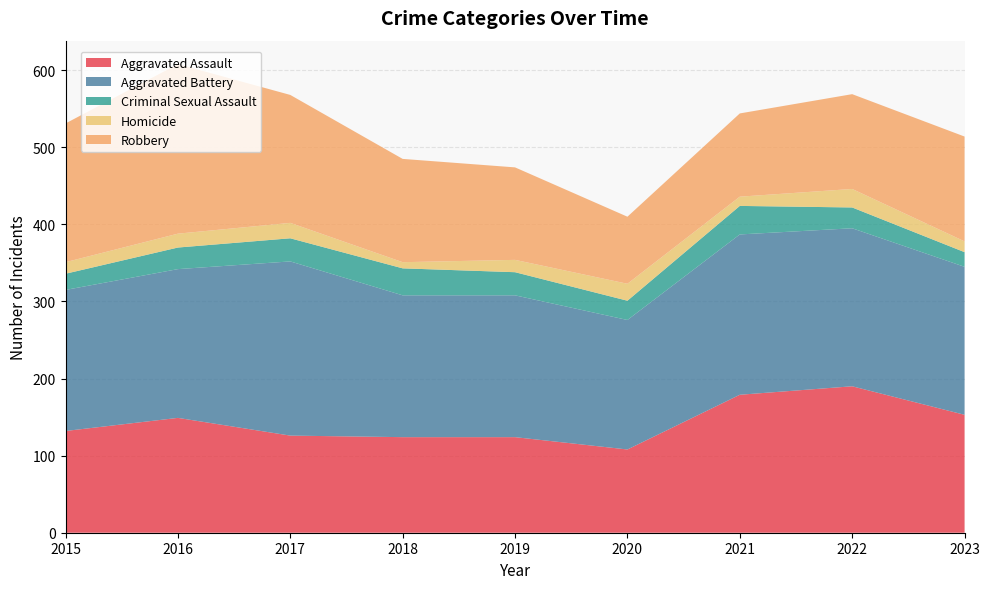

Reading left to right, list all the values displayed in this chart.

Aggravated Assault: 132	149	126	124	124	108	179	190	153
Aggravated Battery: 183	193	226	184	184	168	208	205	192
Criminal Sexual Assault: 21	28	30	35	30	25	37	27	19
Homicide: 15	18	20	8	16	22	12	24	14
Robbery: 180	220	166	134	120	87	108	123	136